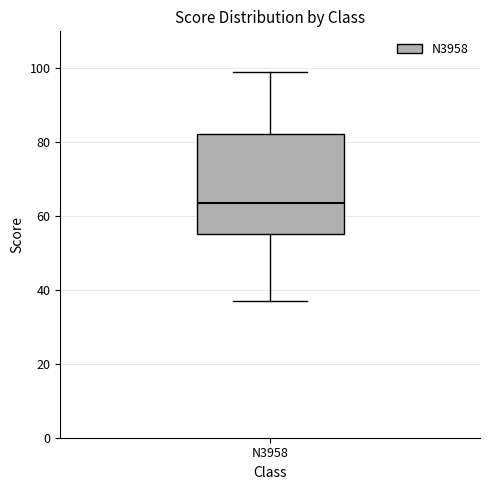

Read this box plot against the y-axis: the position of the median line, the range covered by the box, and the ends of both whiskers. The values are not printed on the chart, so give them approximately, as read against the axis.

median 64, box 56 to 82, whiskers 38 to 100